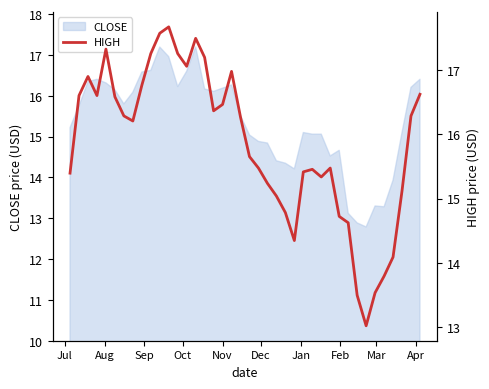

What is the maximum value for CLOSE?

17.2